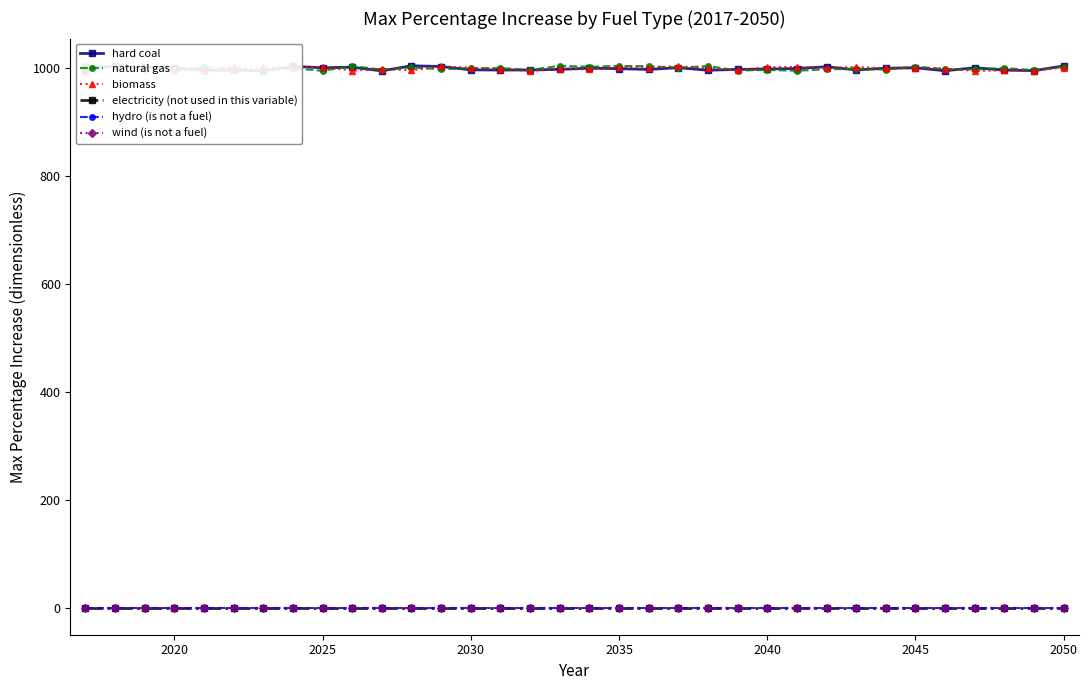

What is the highest value of the natural gas series?

1003.7